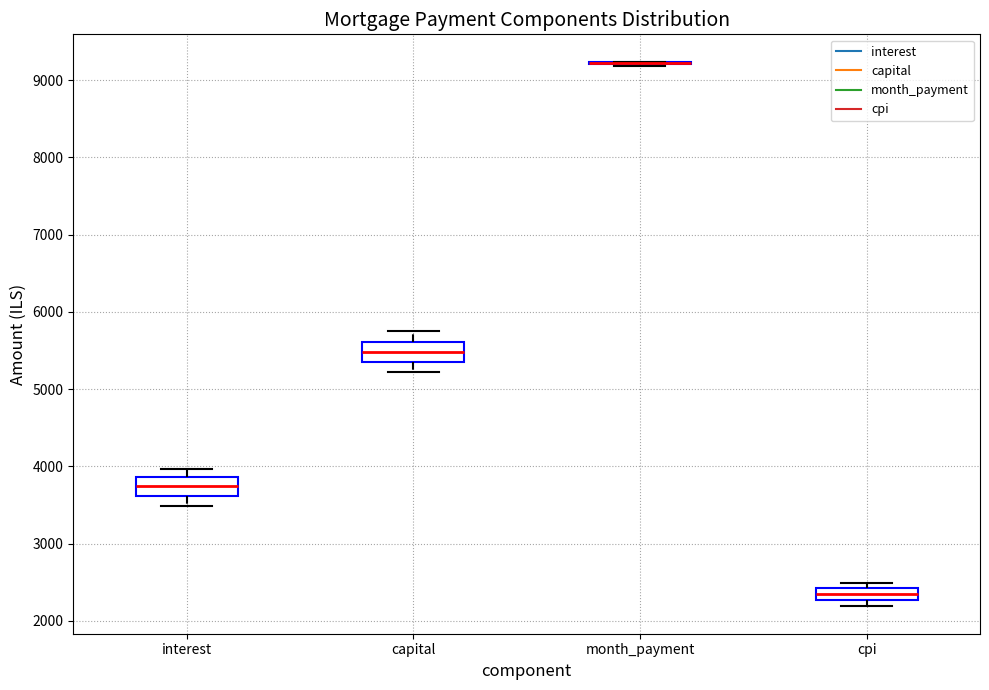

Reading left to right, read every box against the y-axis: the position of its median line, the range the box covers, and the ends of its whiskers. The values are not printed on the chart, so give them approximately, as read against the axis.

interest: median 3700, box 3600 to 3900, whiskers 3500 to 4000
capital: median 5500, box 5400 to 5600, whiskers 5200 to 5800
month_payment: box collapsed to a line at 9200, whiskers 9200 to 9200
cpi: median 2400 (inside the box), box 2300 to 2400, whiskers 2200 to 2500